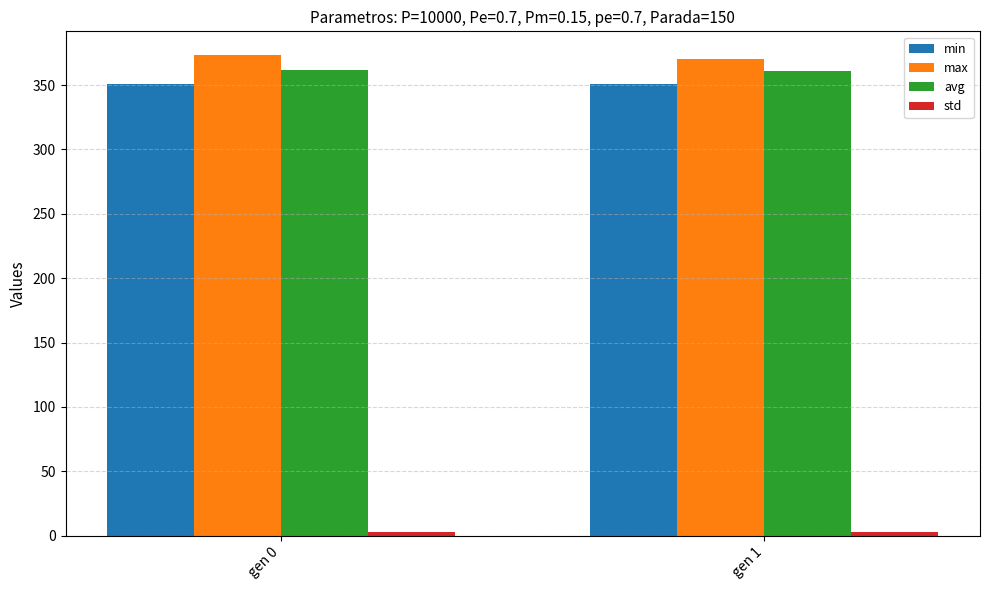

Which series has the largest total across all categories?

max